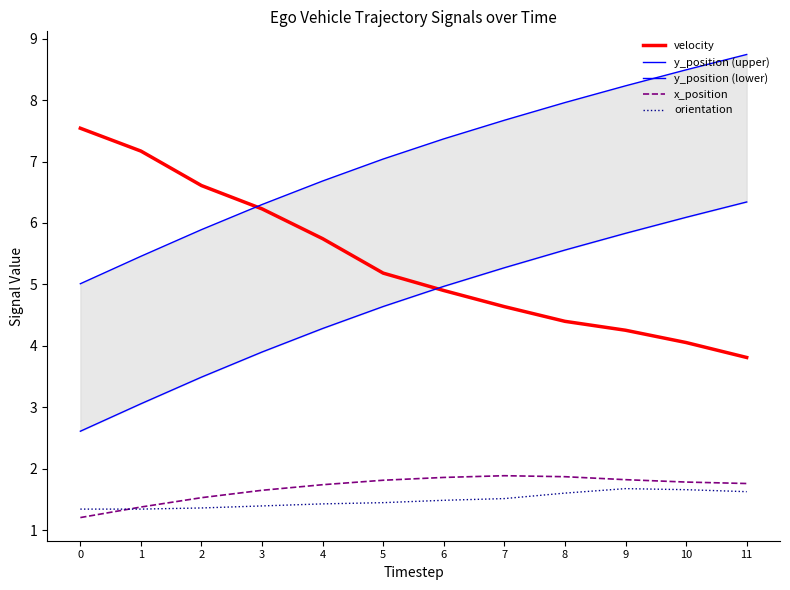

True or false: orientation and y_position (lower) intersect in this chart.

False